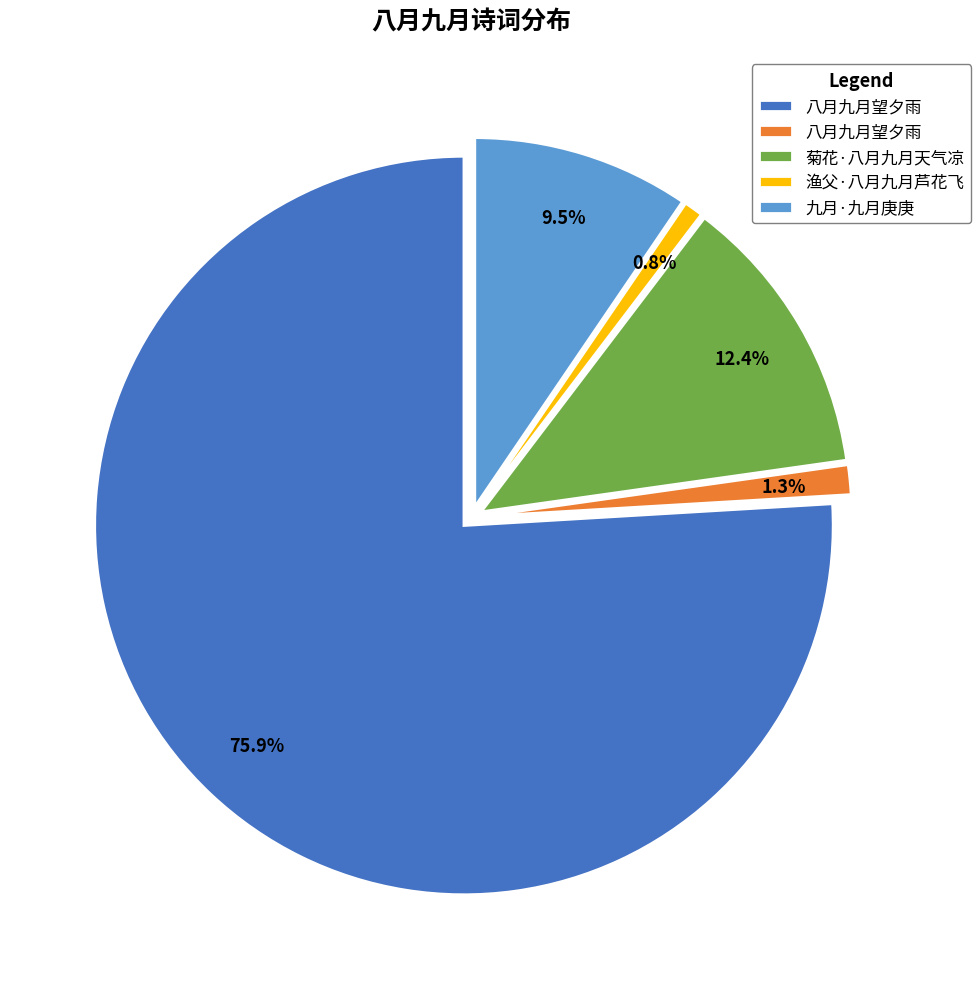

Is there any slice that represents more than half of the pie?

Yes